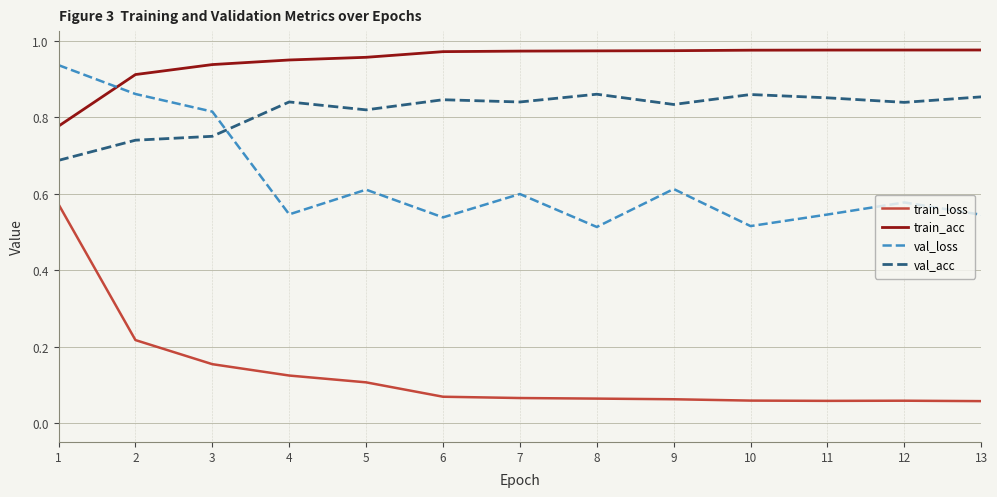

Is it true that train_loss equals 0.2 at 1?

False